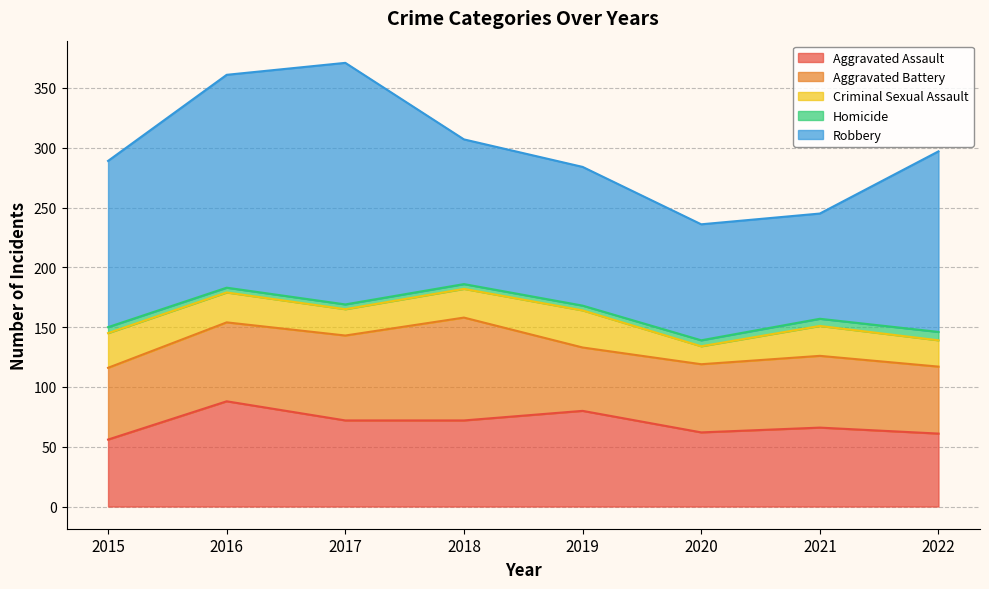

What is the smallest value displayed?

4